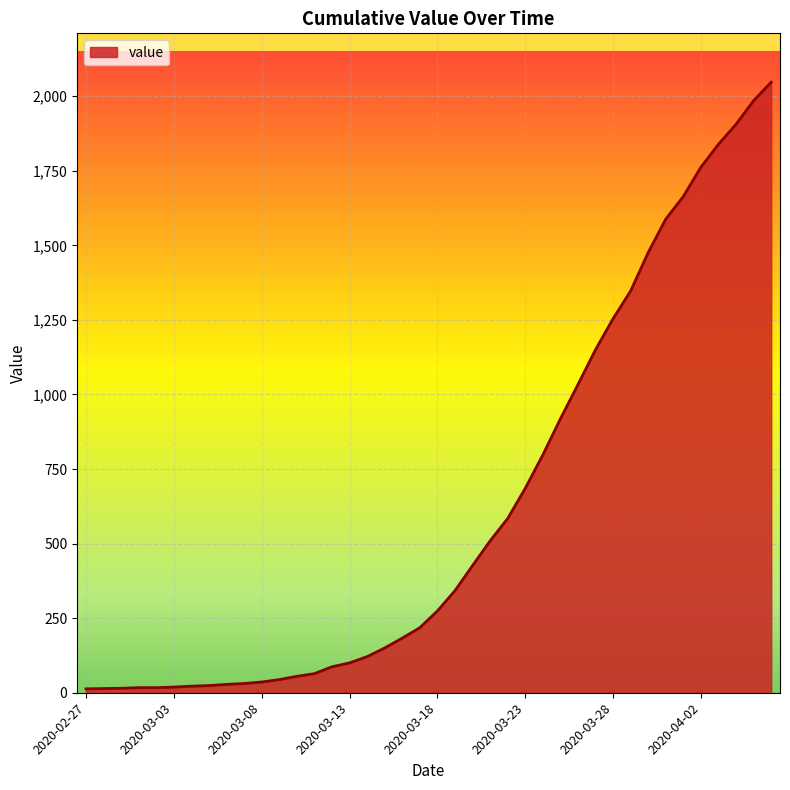

How many distinct data groups are displayed?

1